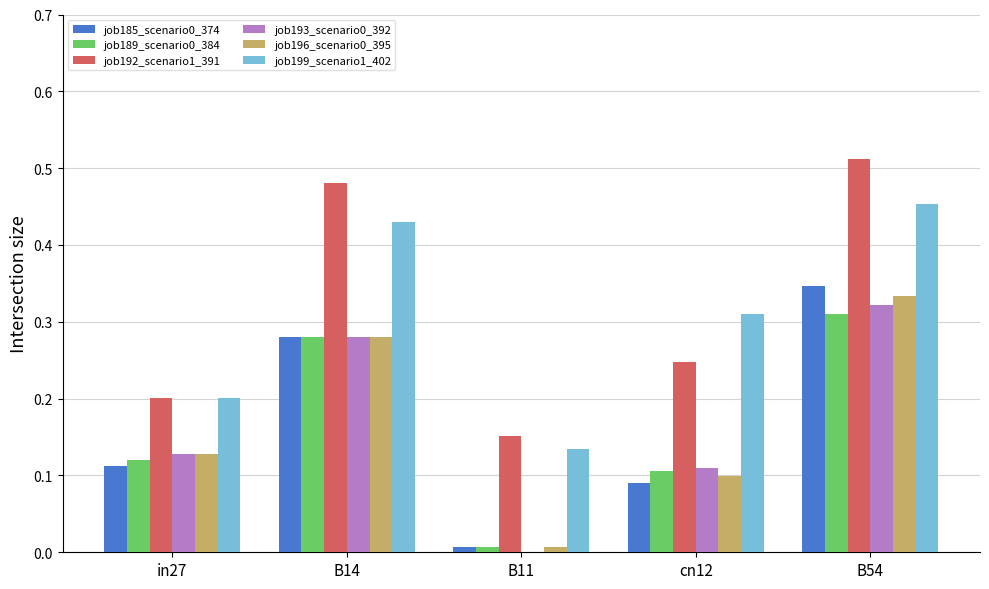

At which category is the sum across all series the highest?

B54